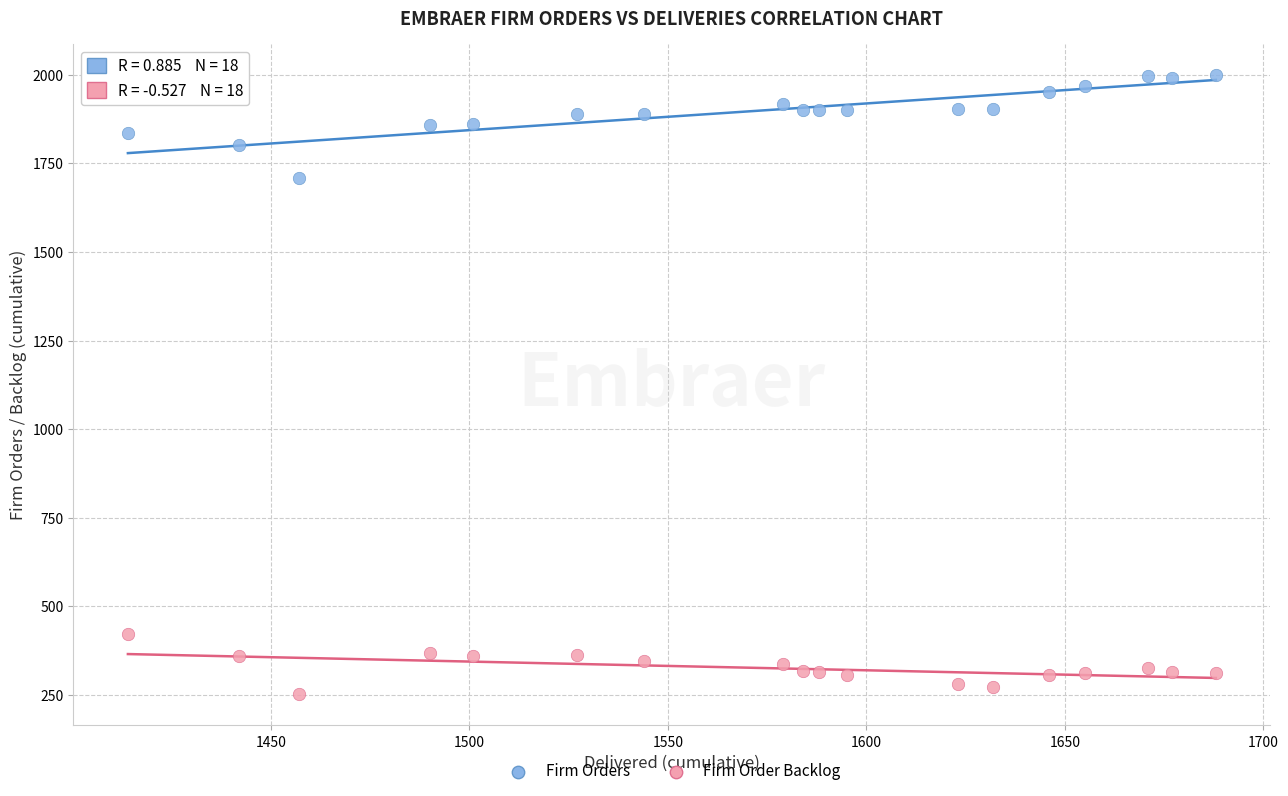

Which series has the widest spread of Y values?

Firm Orders